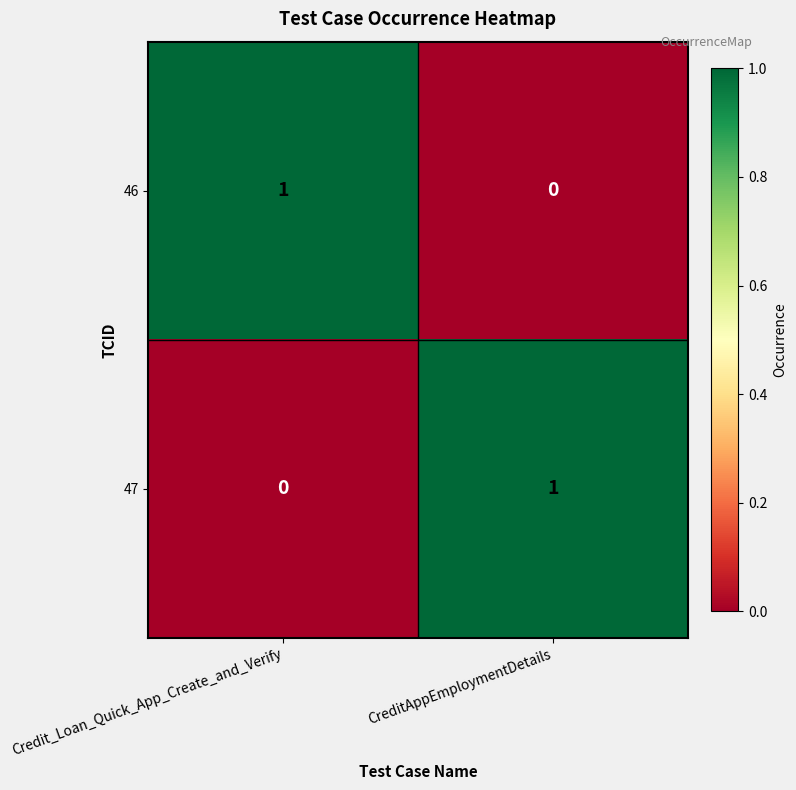

List the labels in order of 47 value, smallest first.

Credit_Loan_Quick_App_Create_and_Verify, CreditAppEmploymentDetails